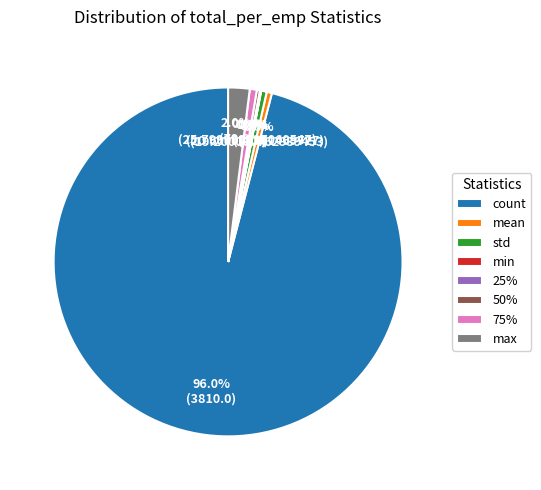

Which category has the biggest portion of the pie?

count